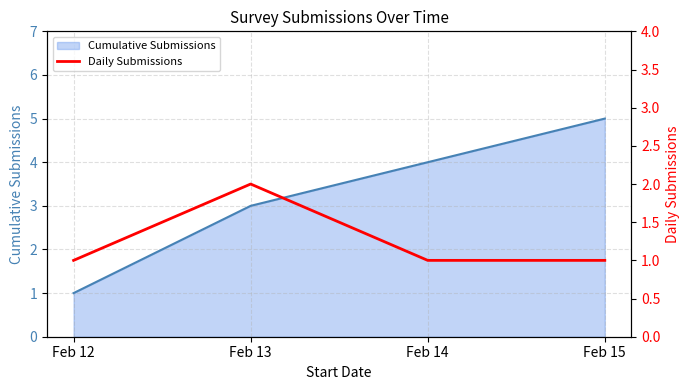

What is the average value?

1